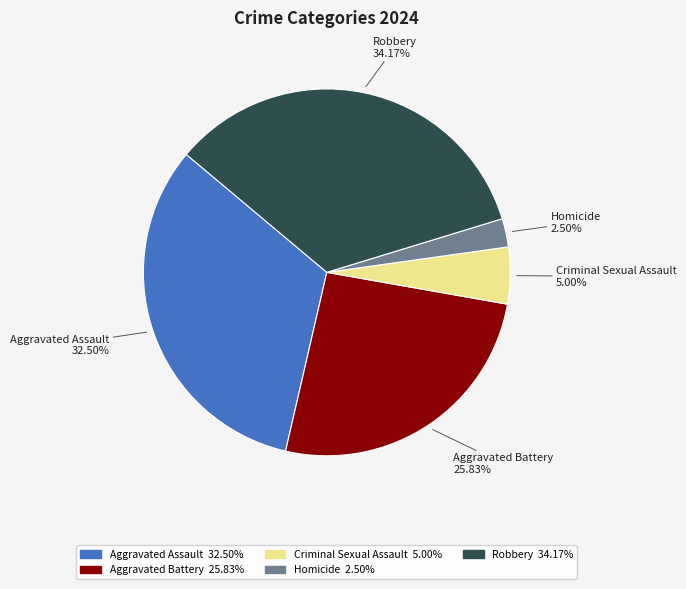

To the nearest percent, what is the difference between the largest and smallest slice percentages?

32%